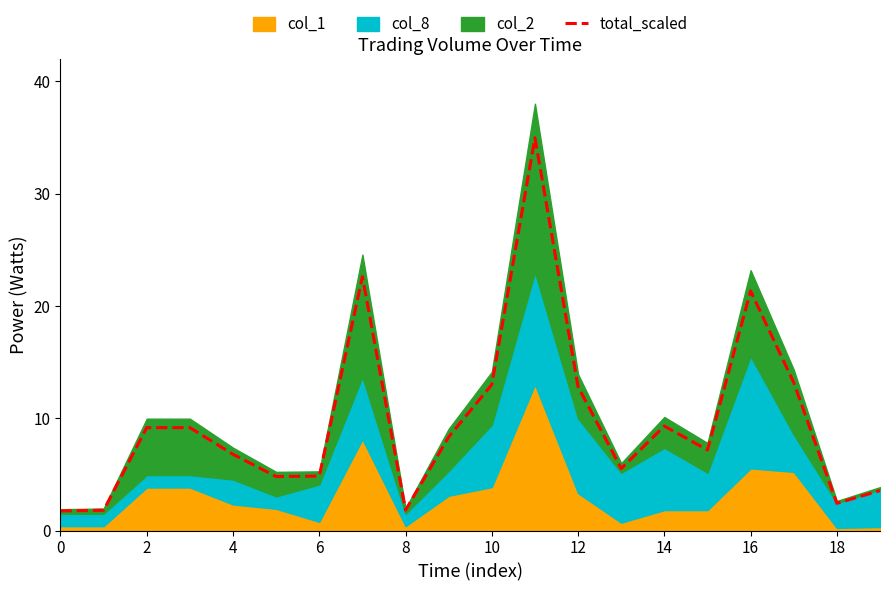

How many data points are less than 8?

10